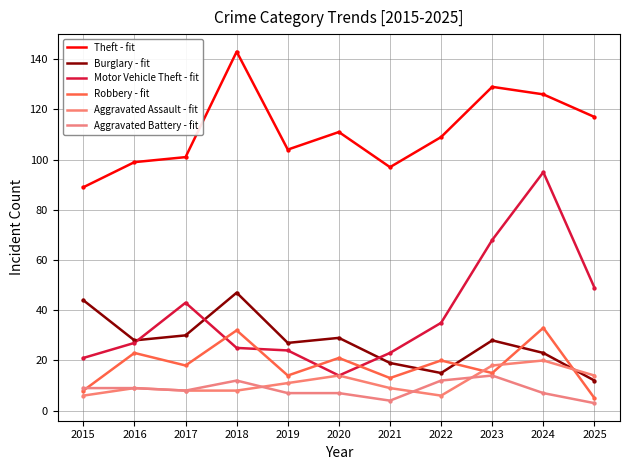

Which series has the largest total across all categories?

Theft - fit